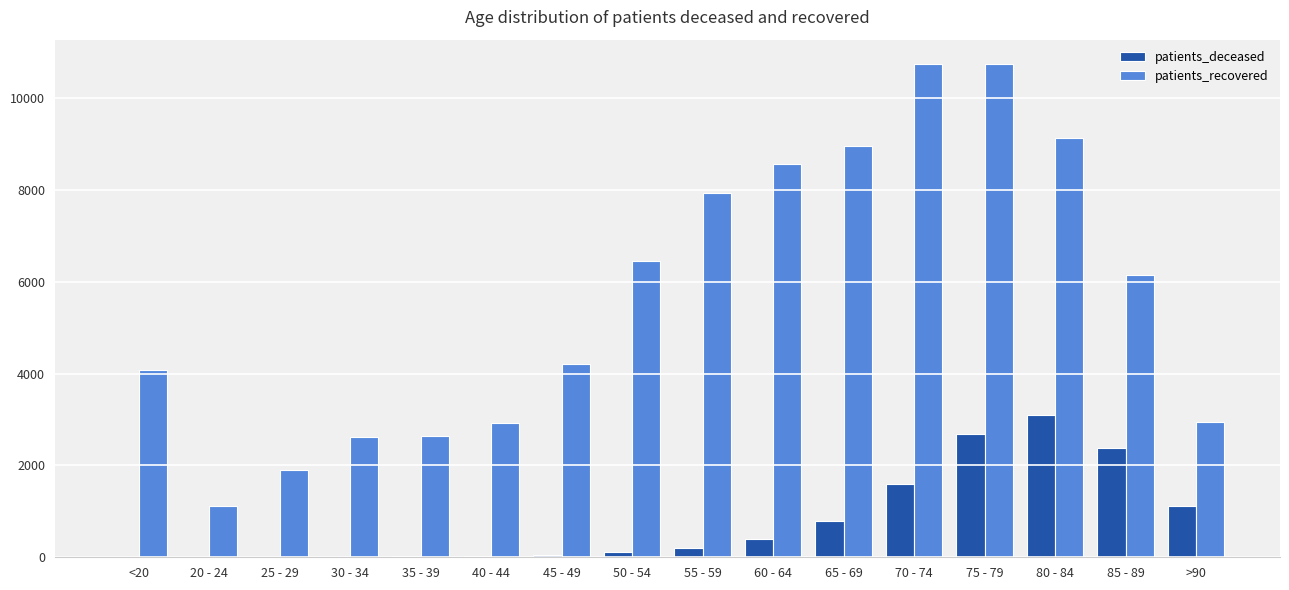

What is the sum of all patients_recovered values?

91108